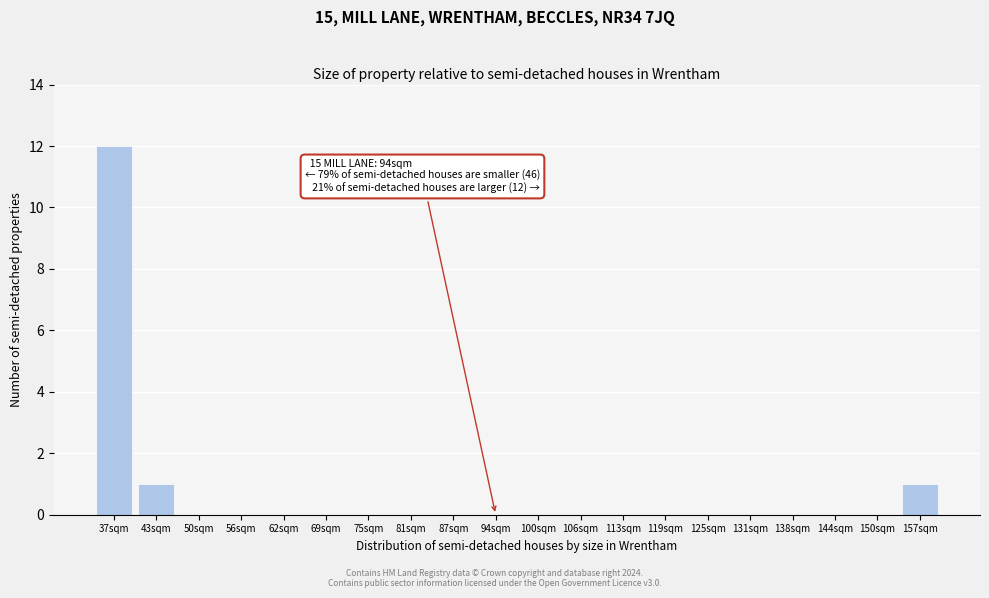

Reading left to right, what are all the values shown in this chart?

37sqm=12	43sqm=1	50sqm=0	56sqm=0	62sqm=0	69sqm=0	75sqm=0	81sqm=0	87sqm=0	94sqm=0	100sqm=0	106sqm=0	113sqm=0	119sqm=0	125sqm=0	131sqm=0	138sqm=0	144sqm=0	150sqm=0	157sqm=1